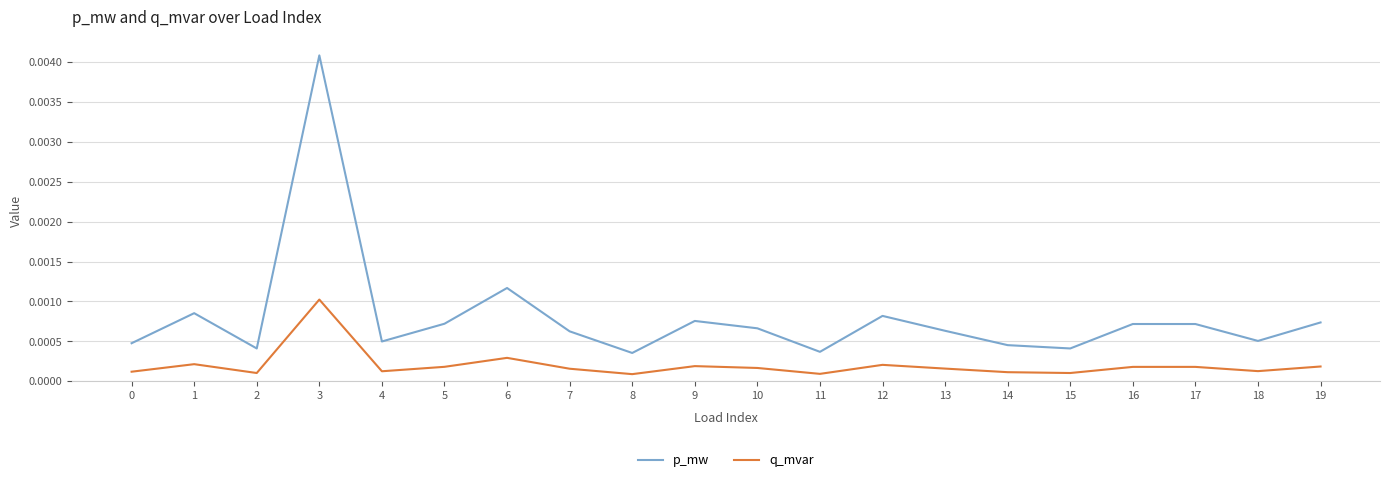

Which series has the largest range (max minus min)?

p_mw